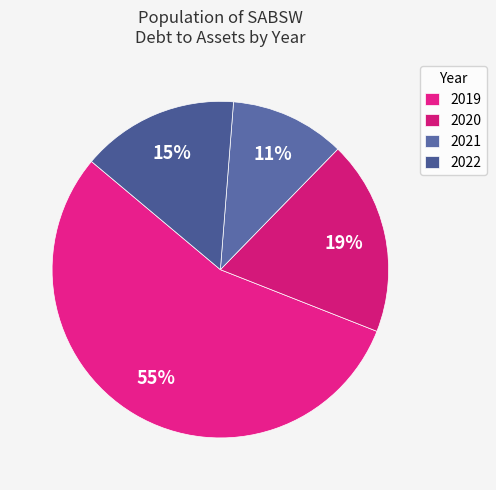

What percentage is the 2021 slice, to the nearest percent?

11%